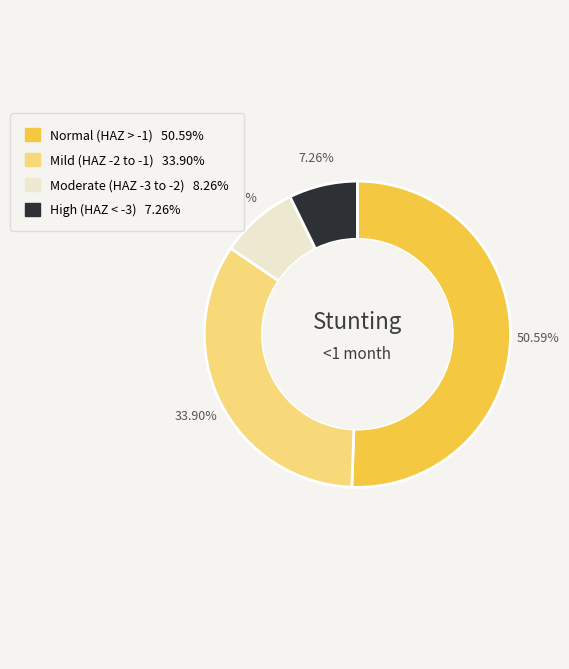

Is there any slice that represents more than half of the pie?

Yes